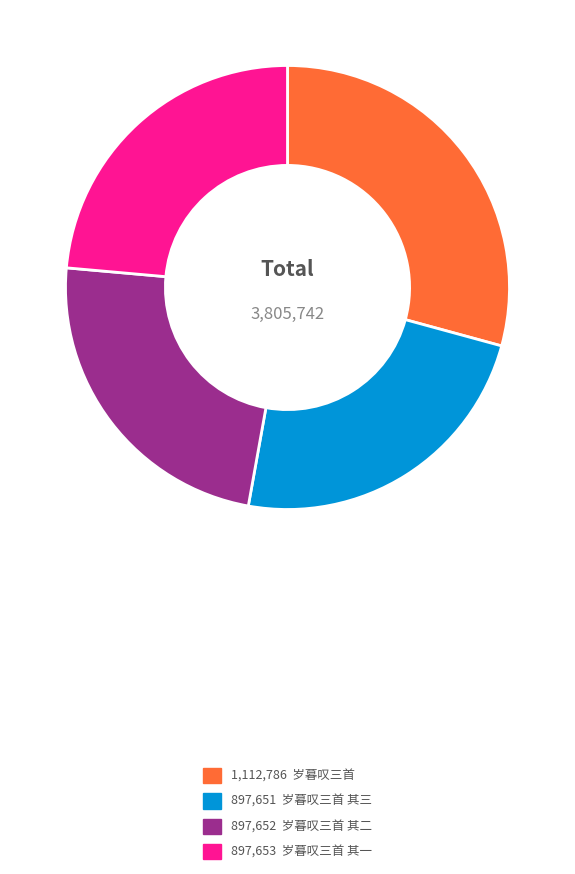

Is there any slice that represents more than half of the pie?

No